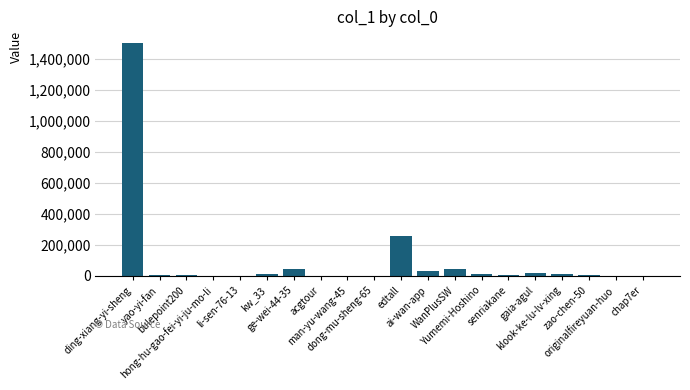

Are the bars horizontal?

No